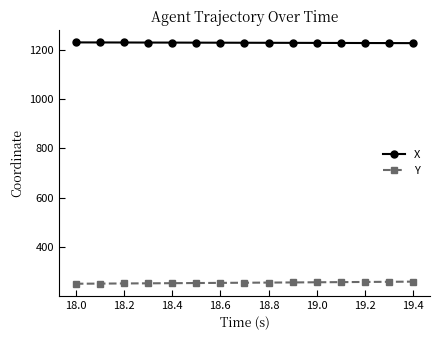

What is the maximum value shown in the chart?

1228.9